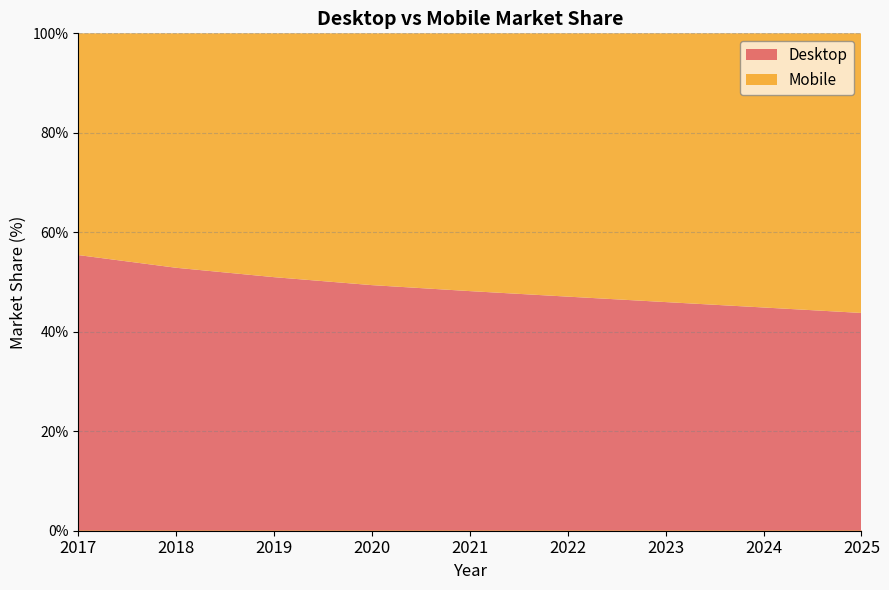

Is the value of Mobile at 2023 greater than the value of Desktop at 2019?

Yes